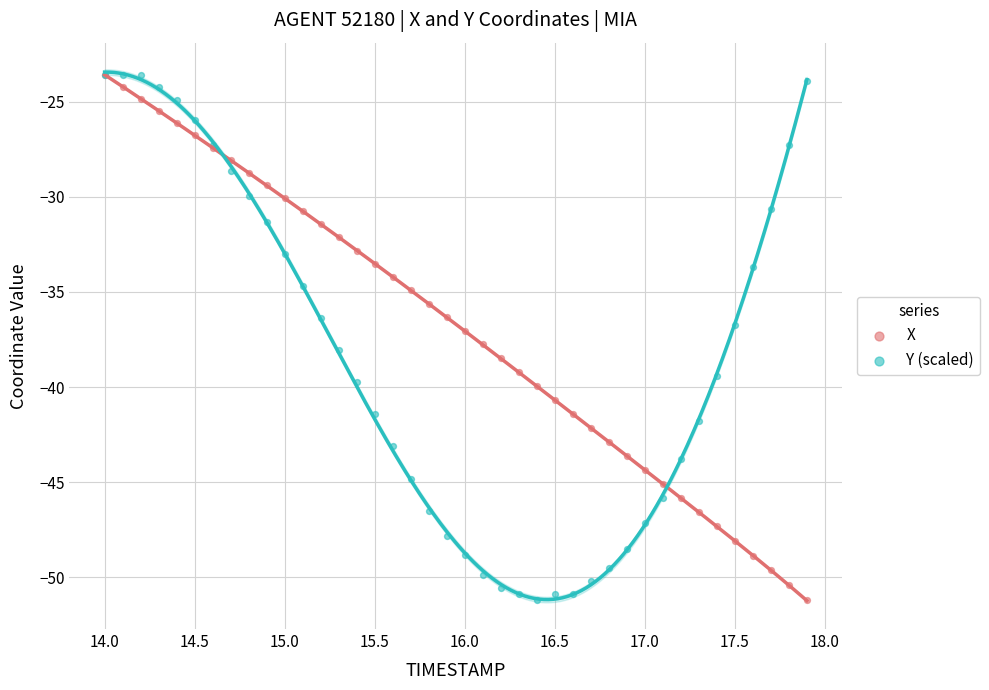

What are all the series names shown in the legend?

X, Y (scaled)